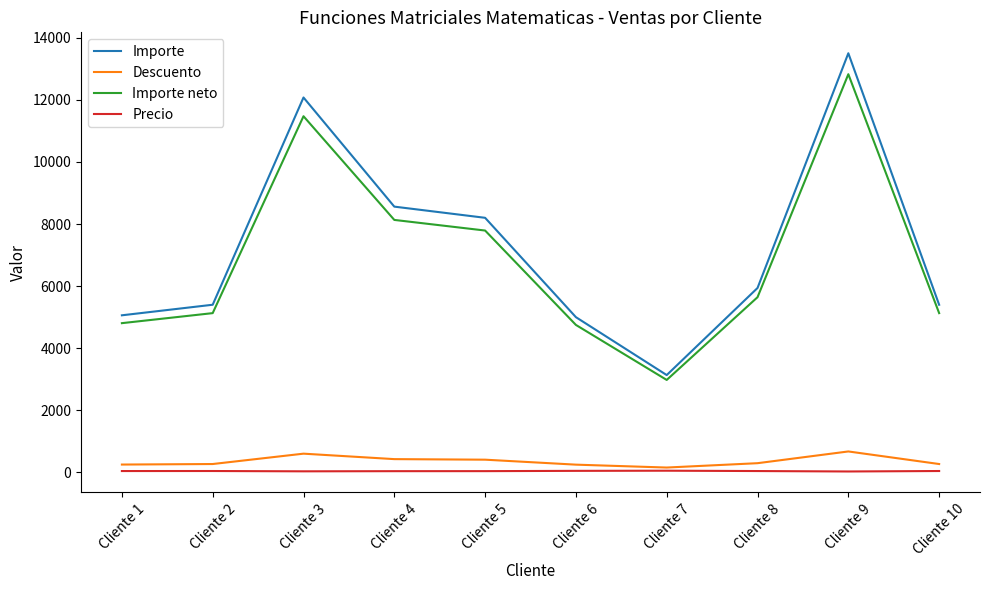

At which label does Importe neto reach its peak?

Cliente 9